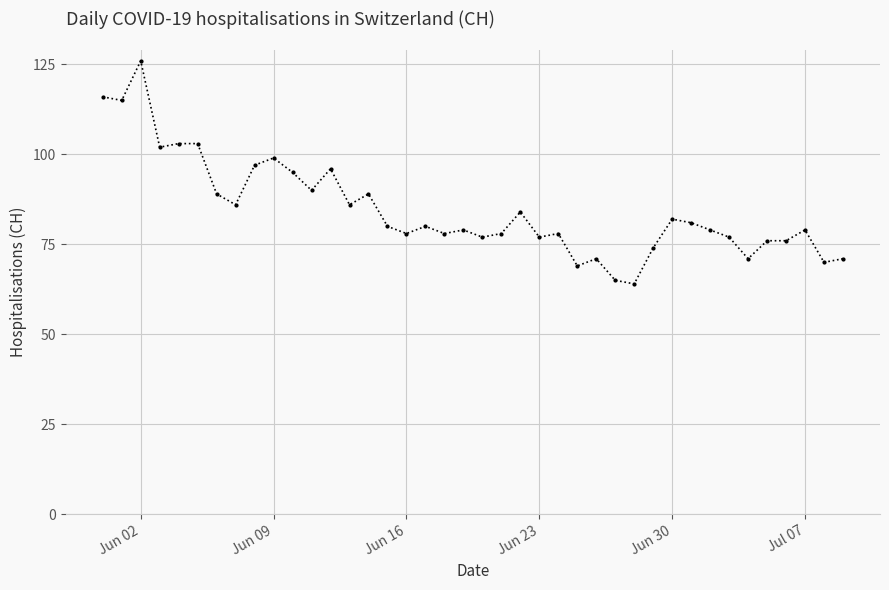

What is the smallest value displayed?

64